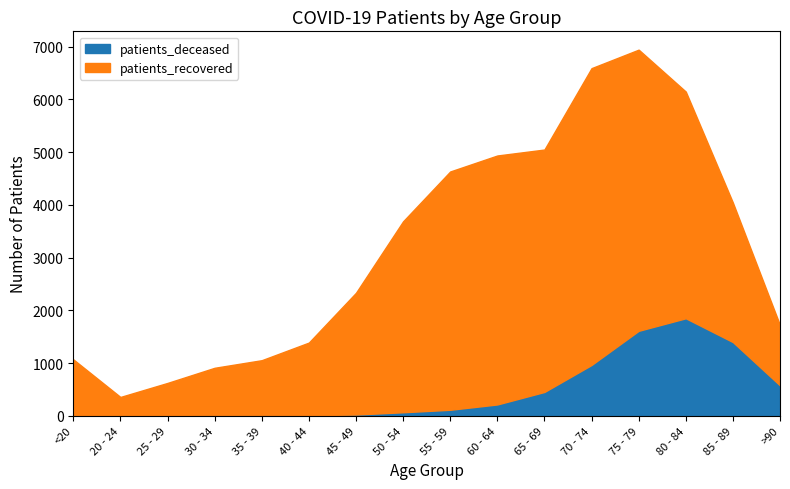

In patients_deceased, how many points are higher than both neighbors (excluding endpoints)?

1